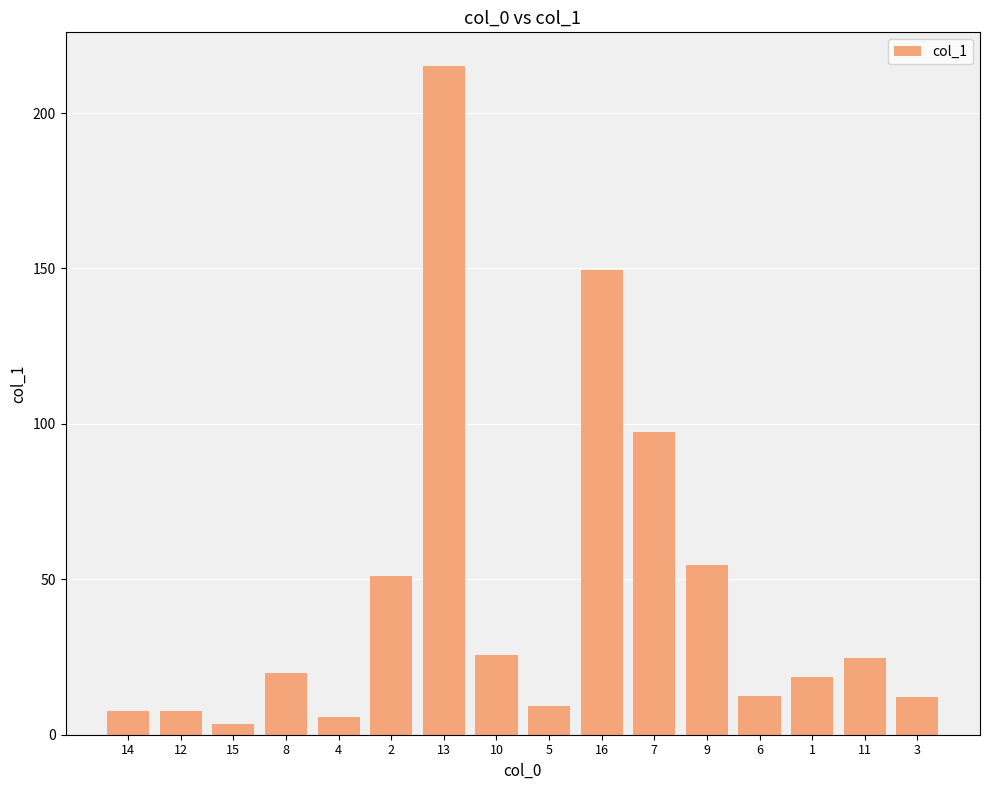

How many bars are there in total?

16